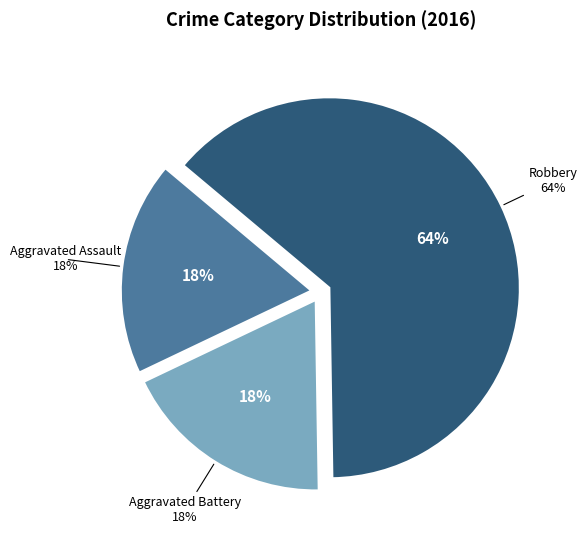

Rank the categories by value from highest to lowest.

Robbery, Aggravated Assault, Aggravated Battery